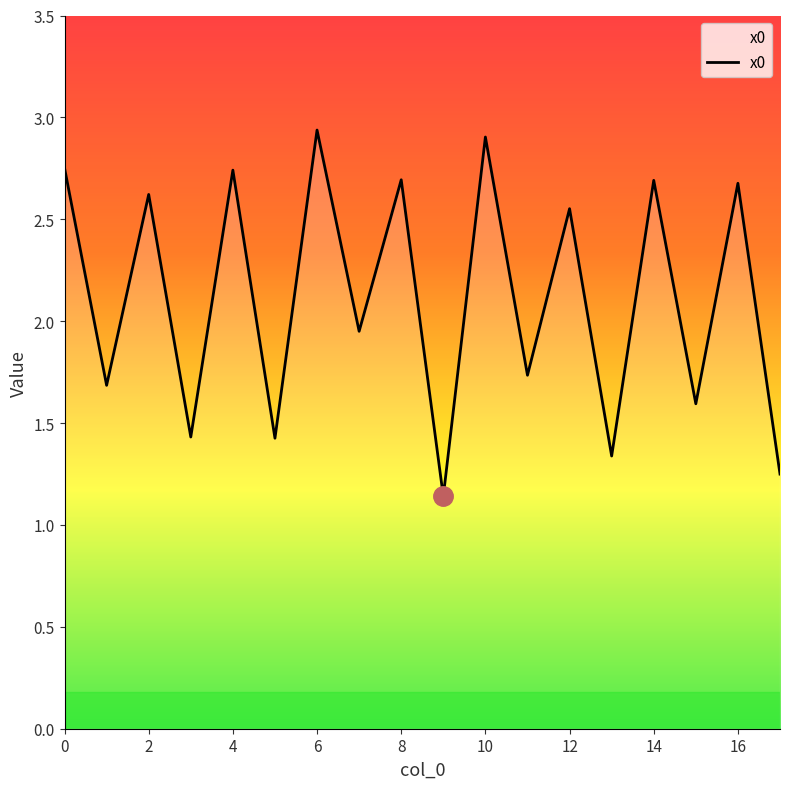

What is the minimum value shown in the chart?

1.1